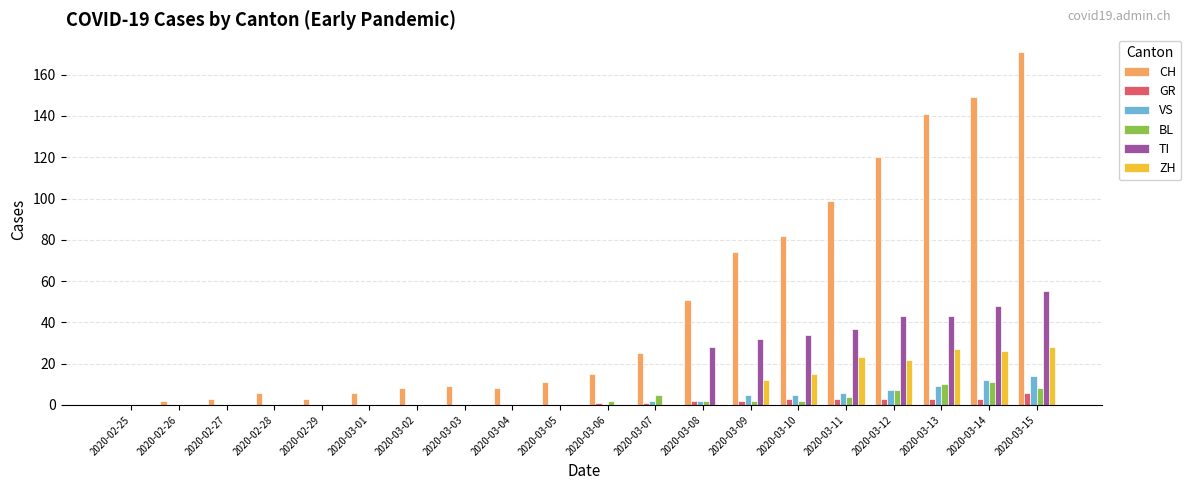

How many groups of bars are there?

20